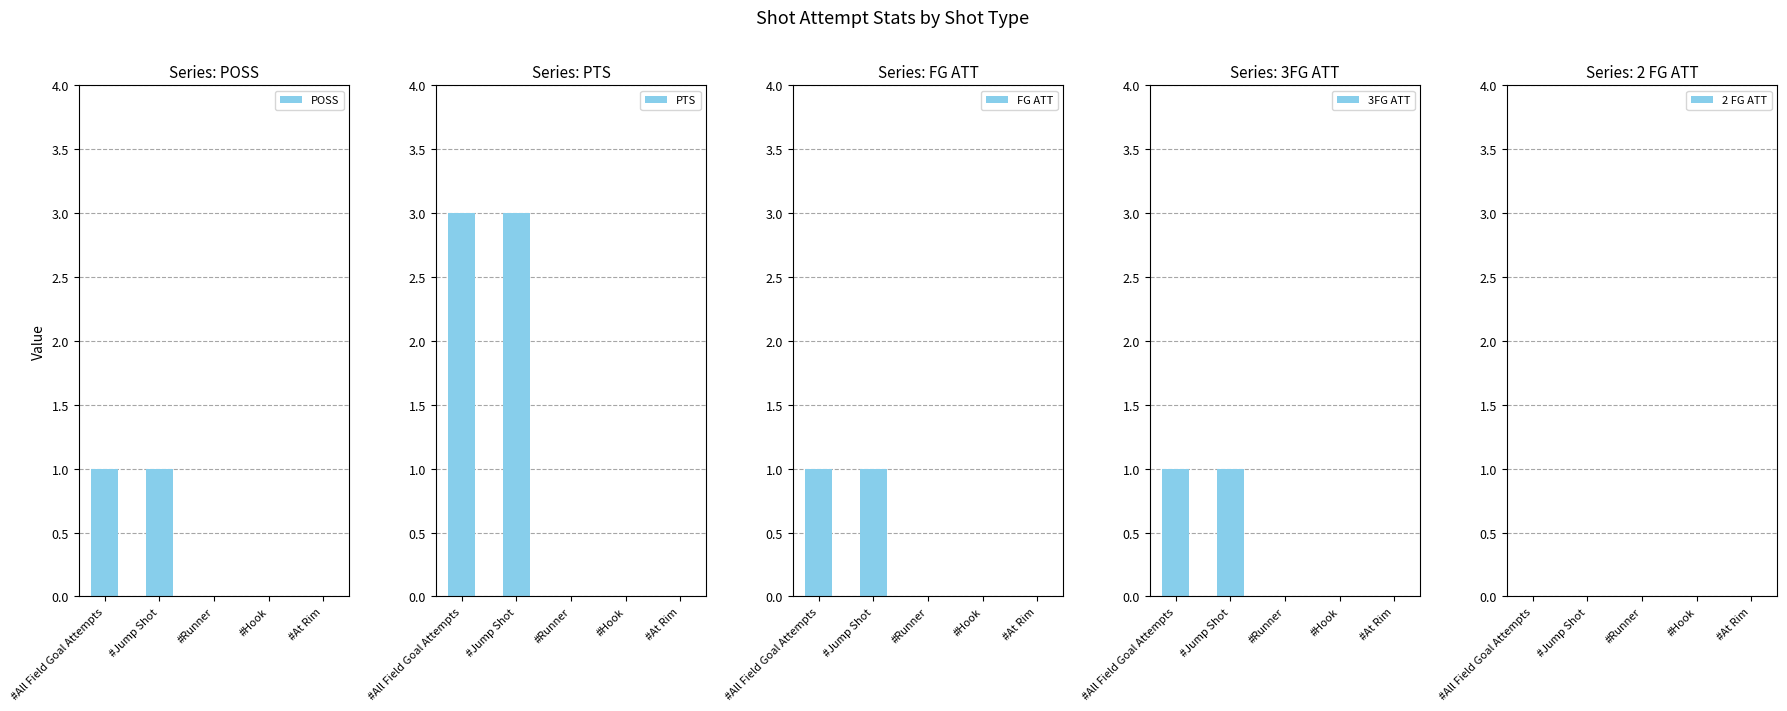

What is the spread (max minus min) of values at #All Field Goal Attempts?

3